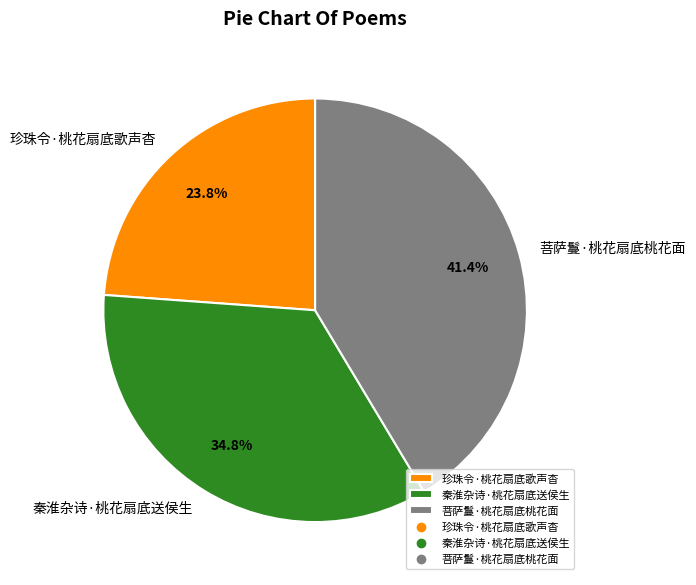

Rank the categories by value from highest to lowest.

菩萨鬘·桃花扇底桃花面, 秦淮杂诗·桃花扇底送侯生, 珍珠令·桃花扇底歌声杳